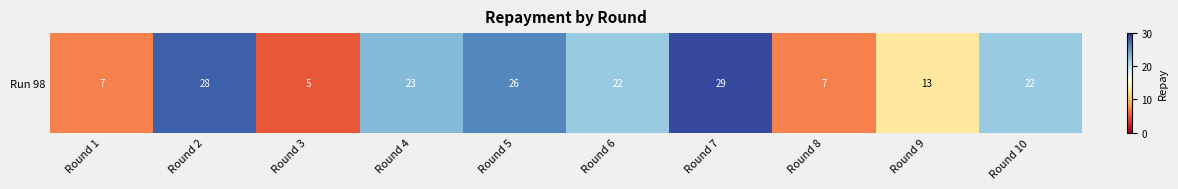

Is it true that the value at Round 3 is 5?

True